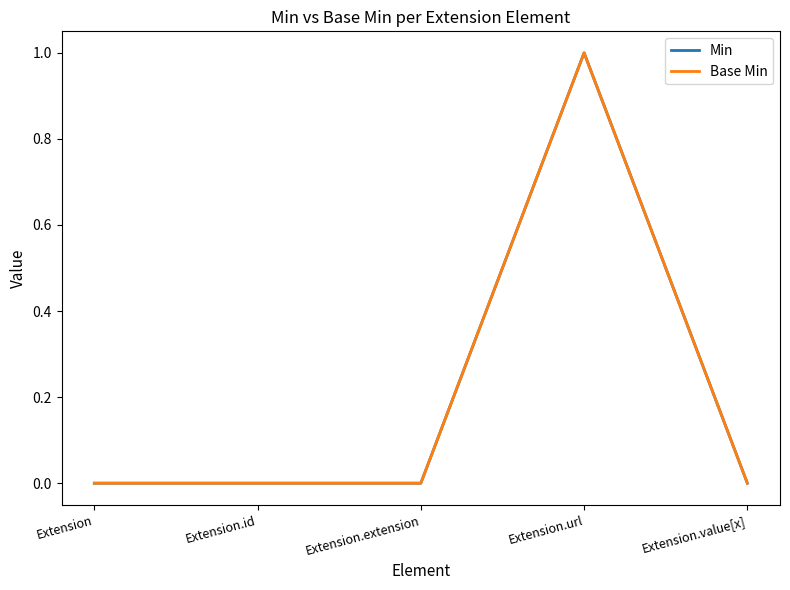

What is the difference between the maximum and minimum values in the Base Min series?

1